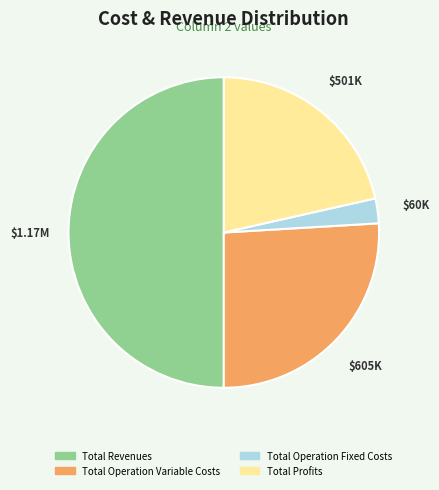

How many segments does this pie chart have?

4